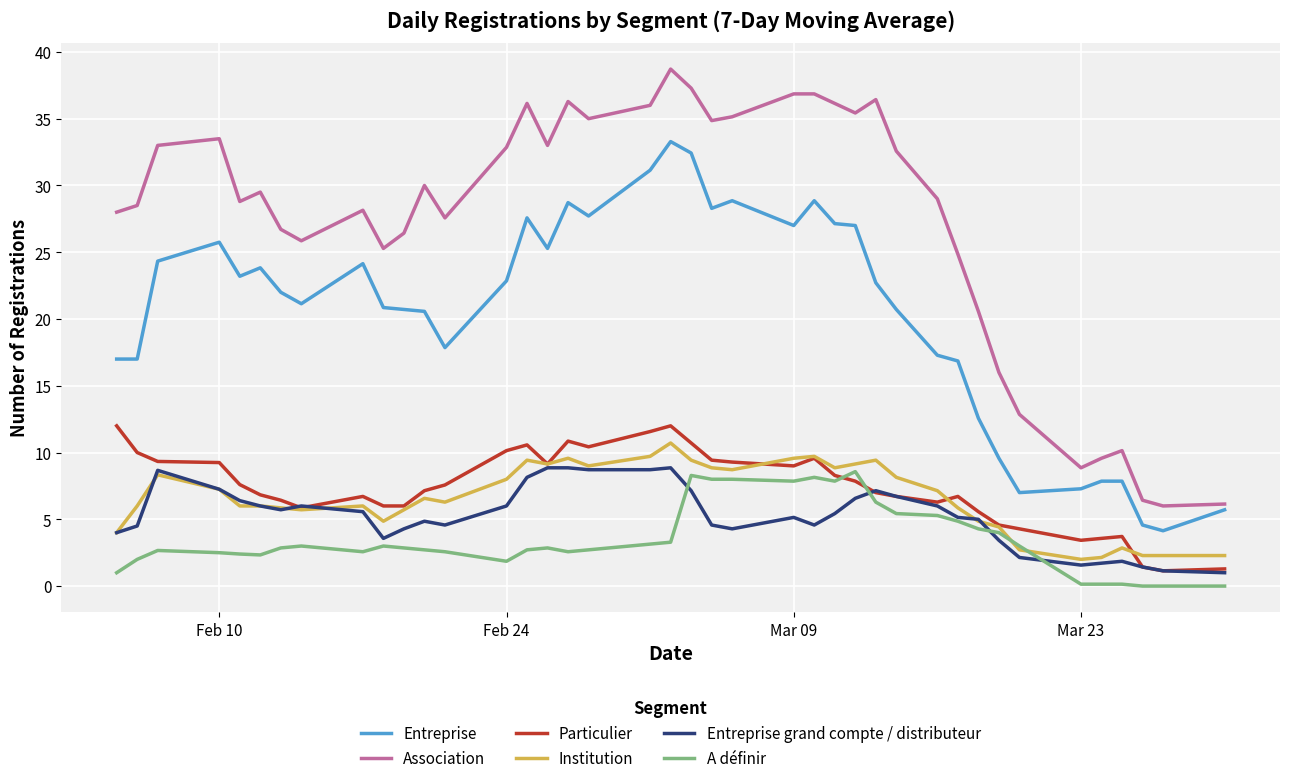

What is the maximum value for Institution?

10.7